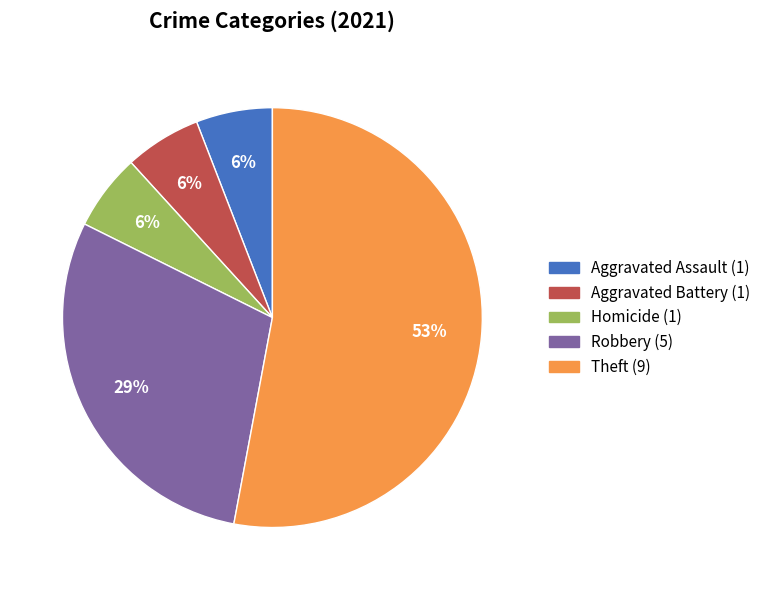

Which slice is the largest?

Theft